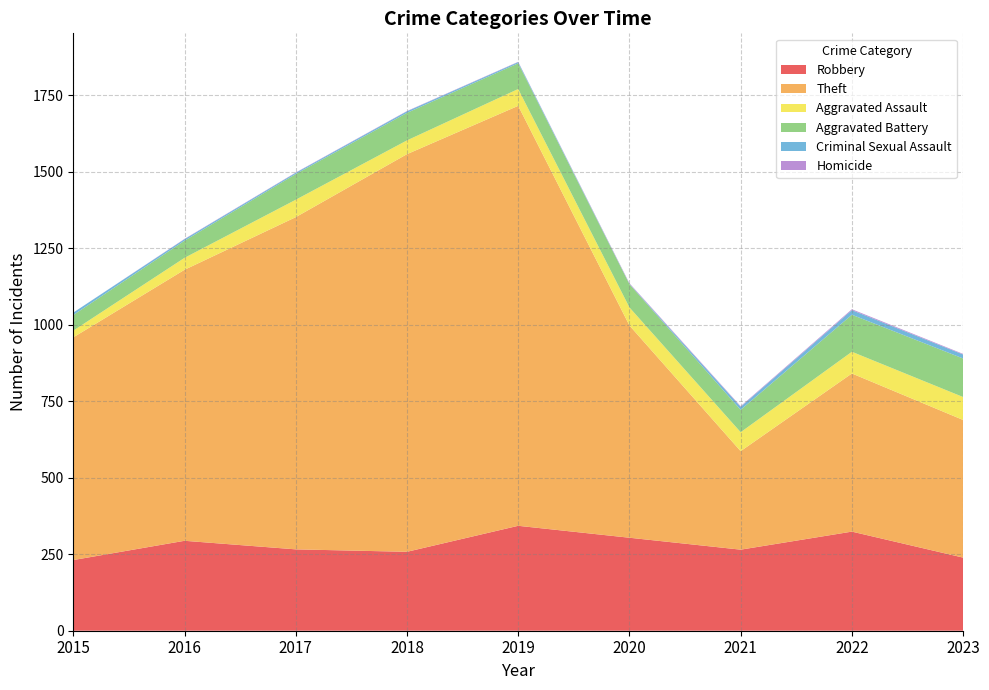

Reading left to right, extract all data points from this chart.

Robbery: 231	294	266	258	343	304	265	324	239
Theft: 728	886	1086	1300	1373	694	322	517	450
Aggravated Assault: 22	39	57	45	55	59	62	71	75
Aggravated Battery: 51	56	84	90	84	76	73	121	126
Criminal Sexual Assault: 8	5	4	5	4	1	10	15	13
Homicide: 0	1	1	1	1	2	2	3	2